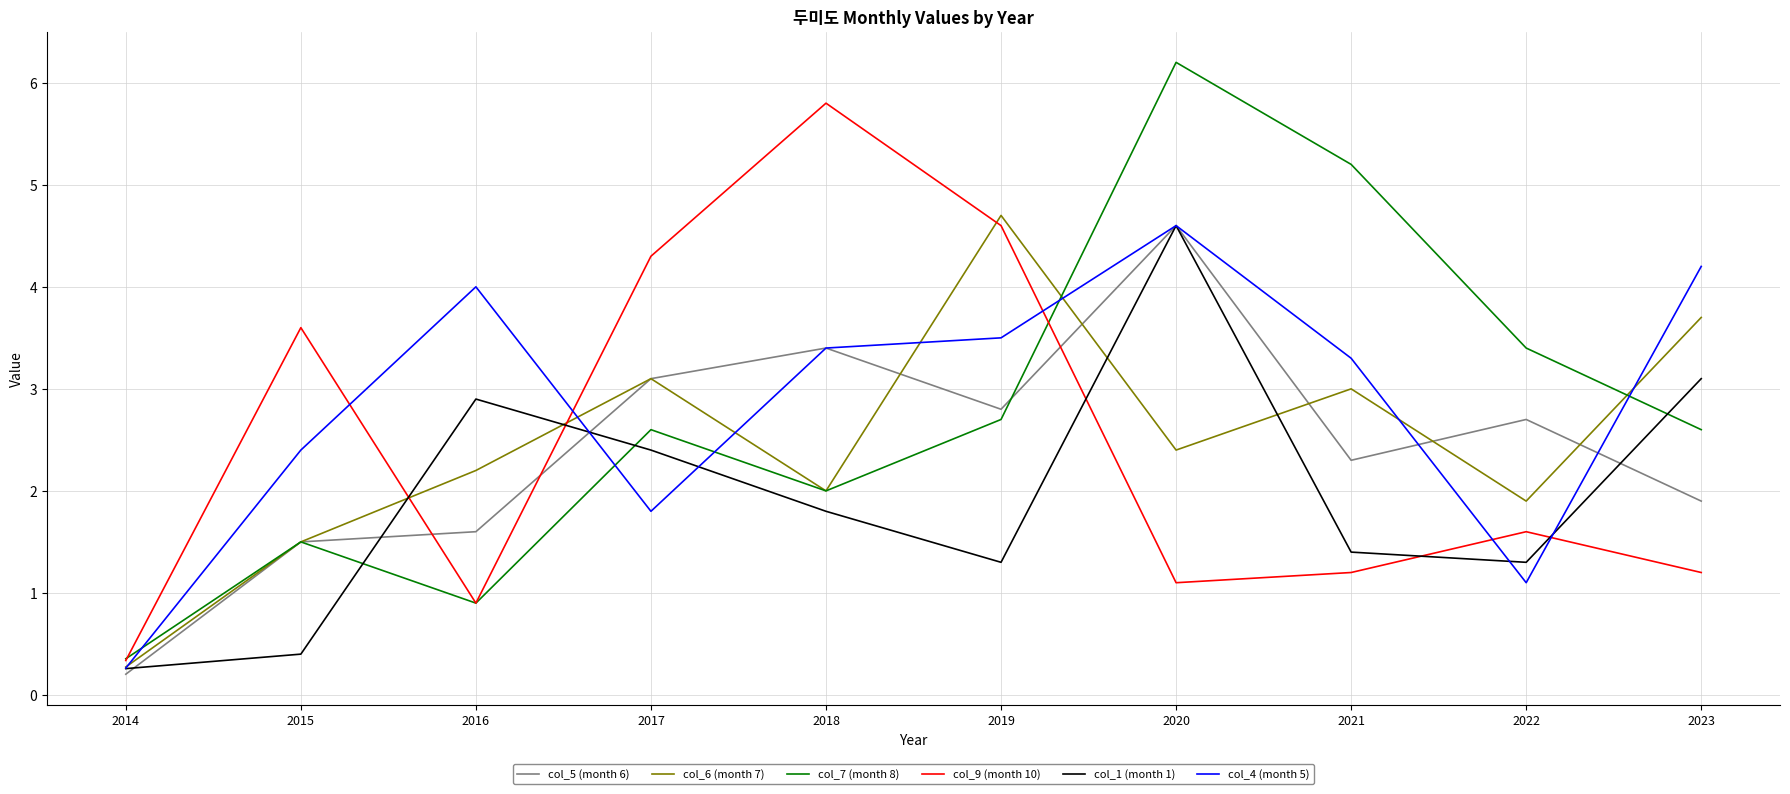

What is the total value across all series at 2014?

1.7